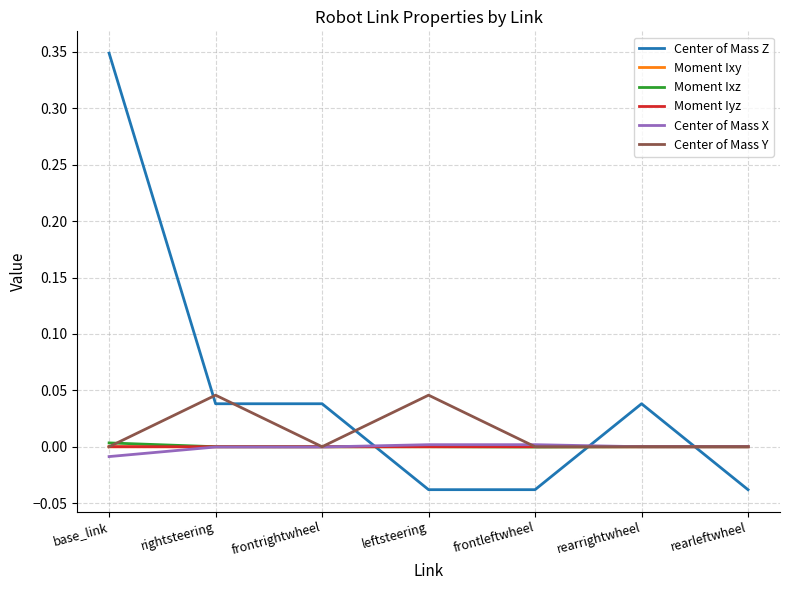

The value of Moment Ixz at leftsteering is 0.0. True or false?

True